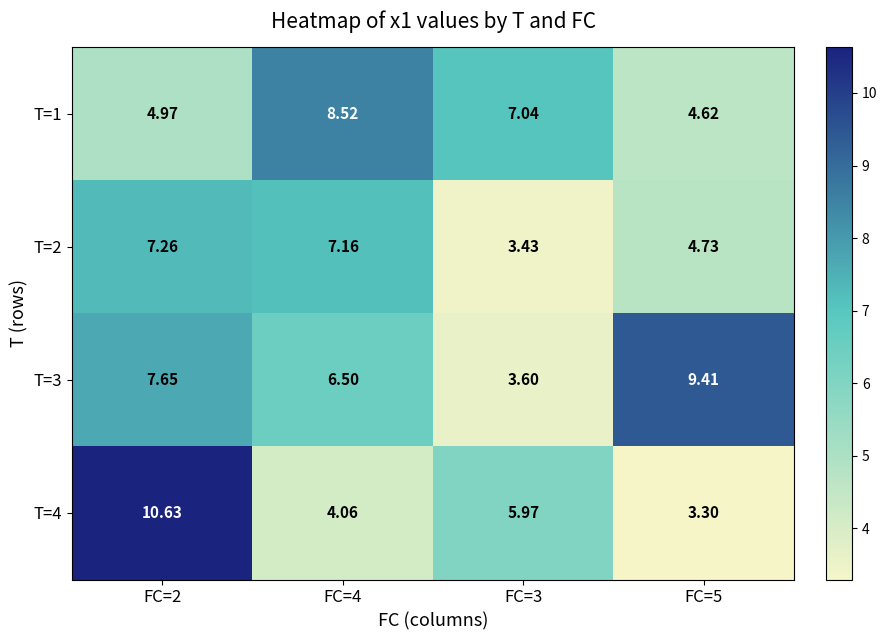

Is the value of T=4 at FC=3 greater than the value of T=1 at FC=4?

No